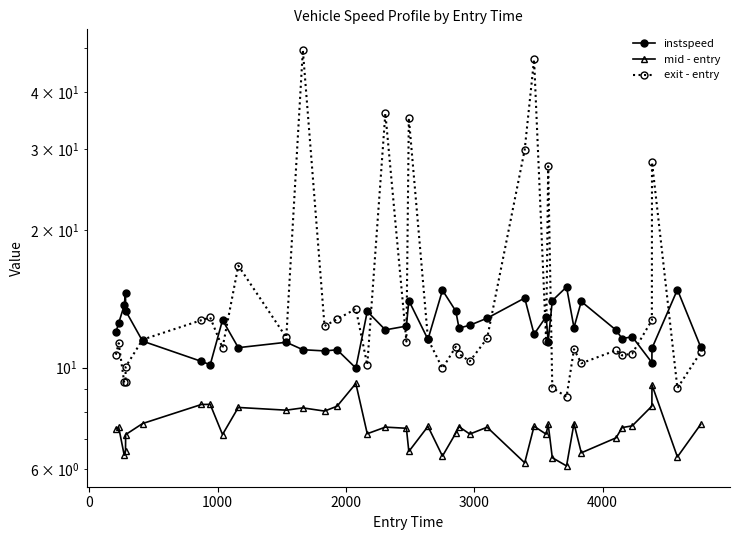

Which series has the largest total across all categories?

exit - entry